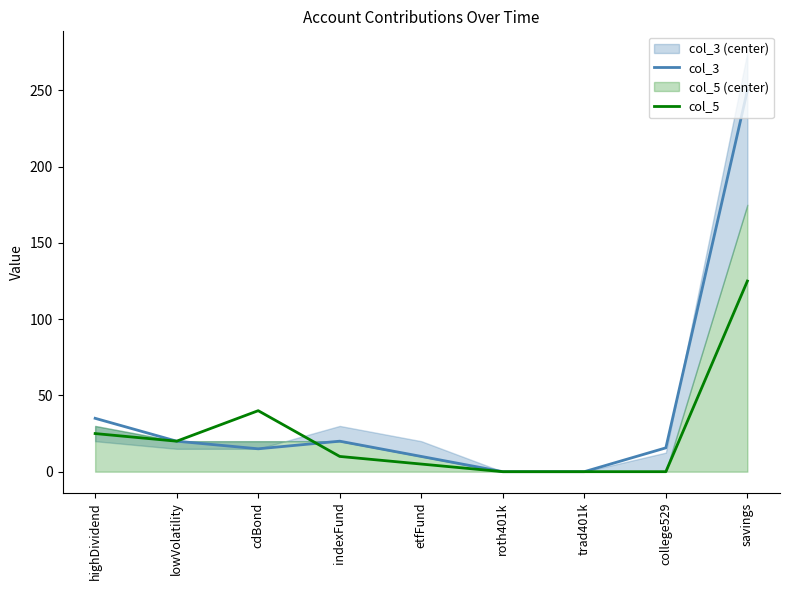

Rank the series at indexFund from highest to lowest value.

col_3, col_5